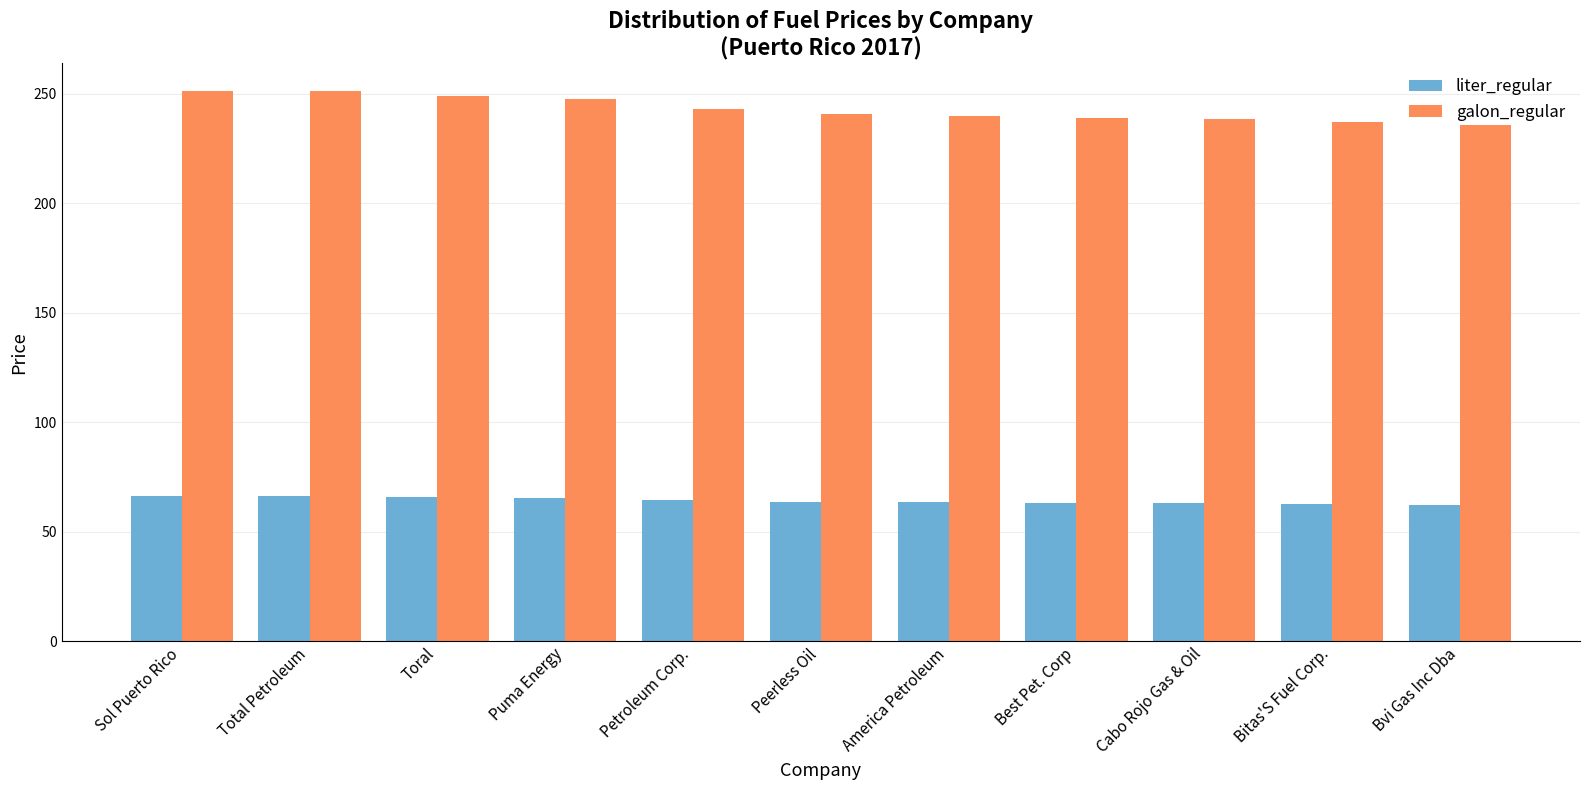

What is the label of the 7th bar from the left?

America Petroleum